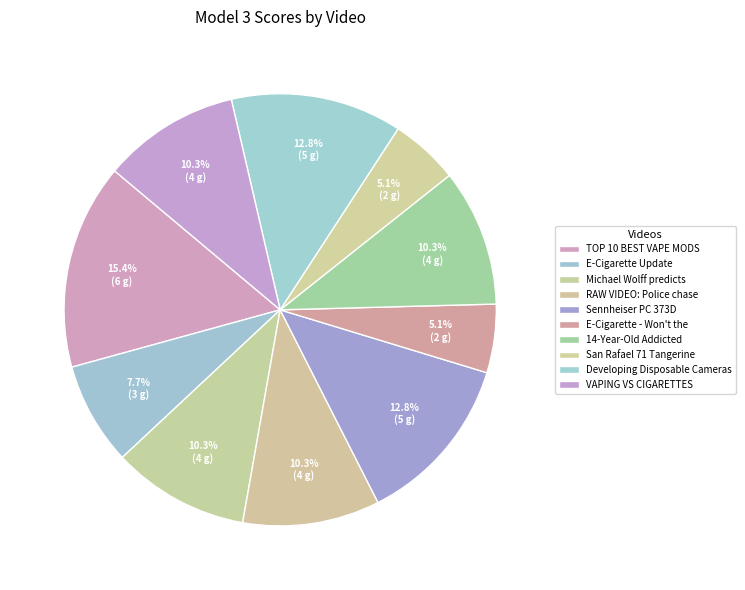

How many slices are in this pie chart?

10